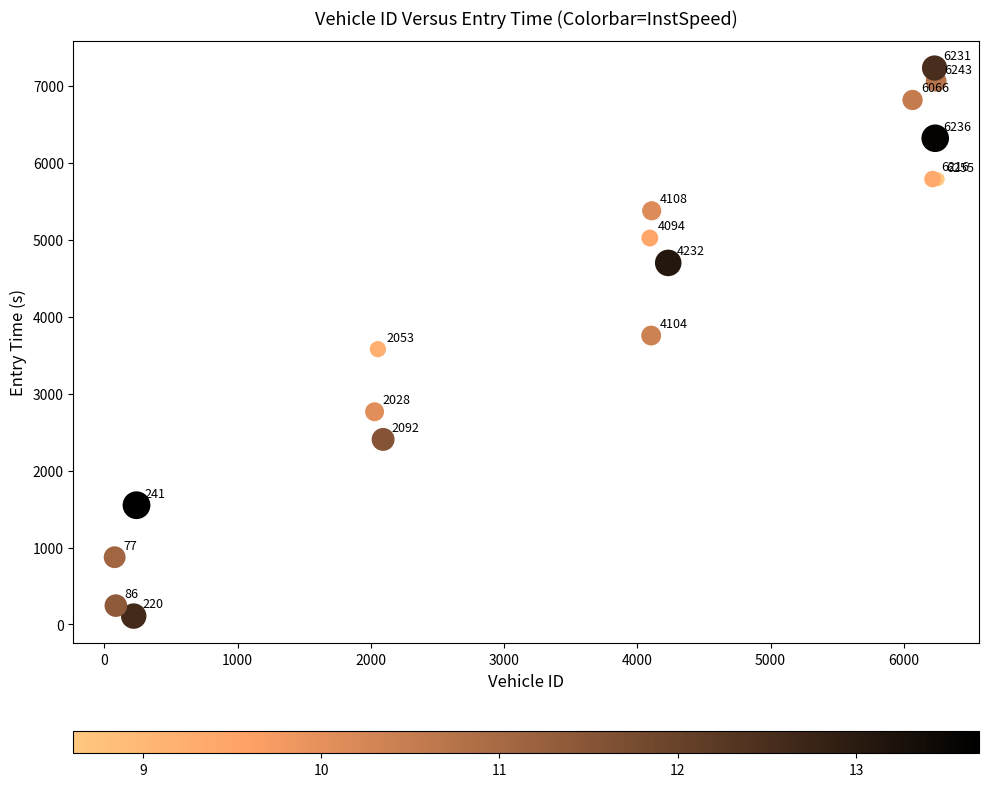

What Y value in the scatter plot is closest to 3671?

3755.3